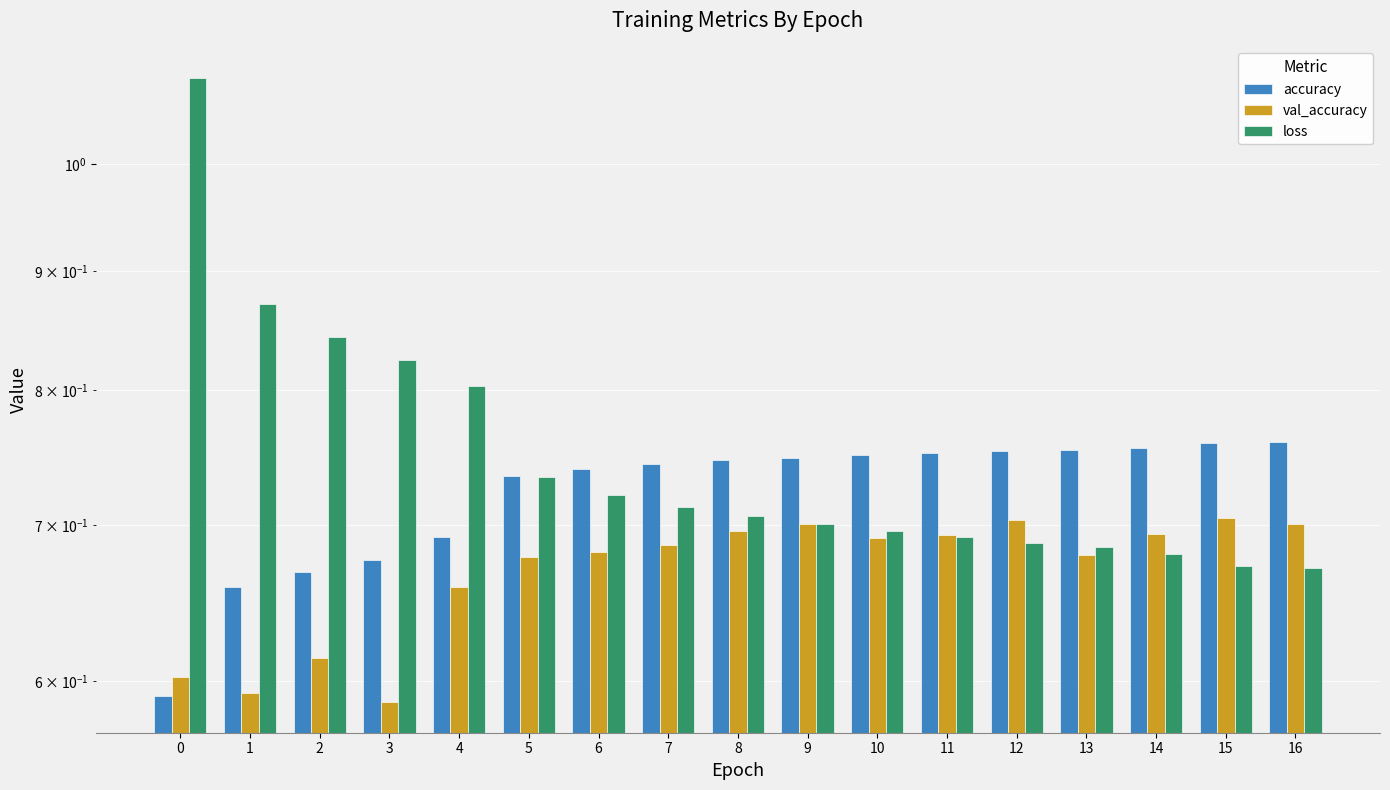

What value does the loss series have at 0?

1.1